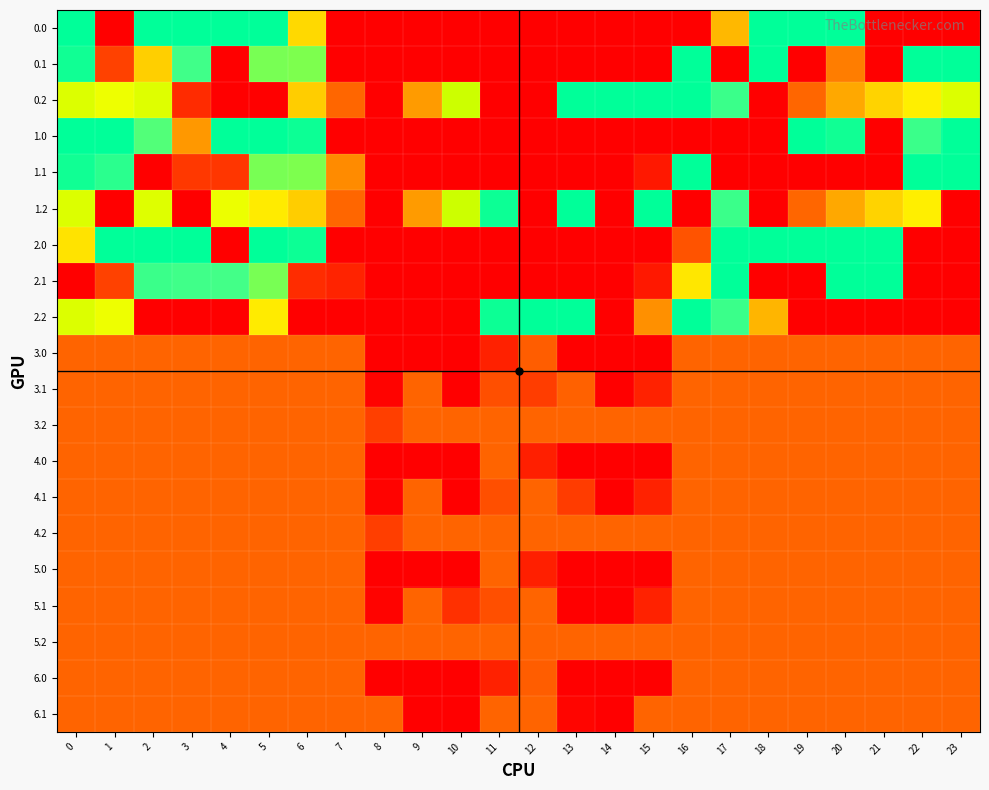

How many data points does each series have?

24